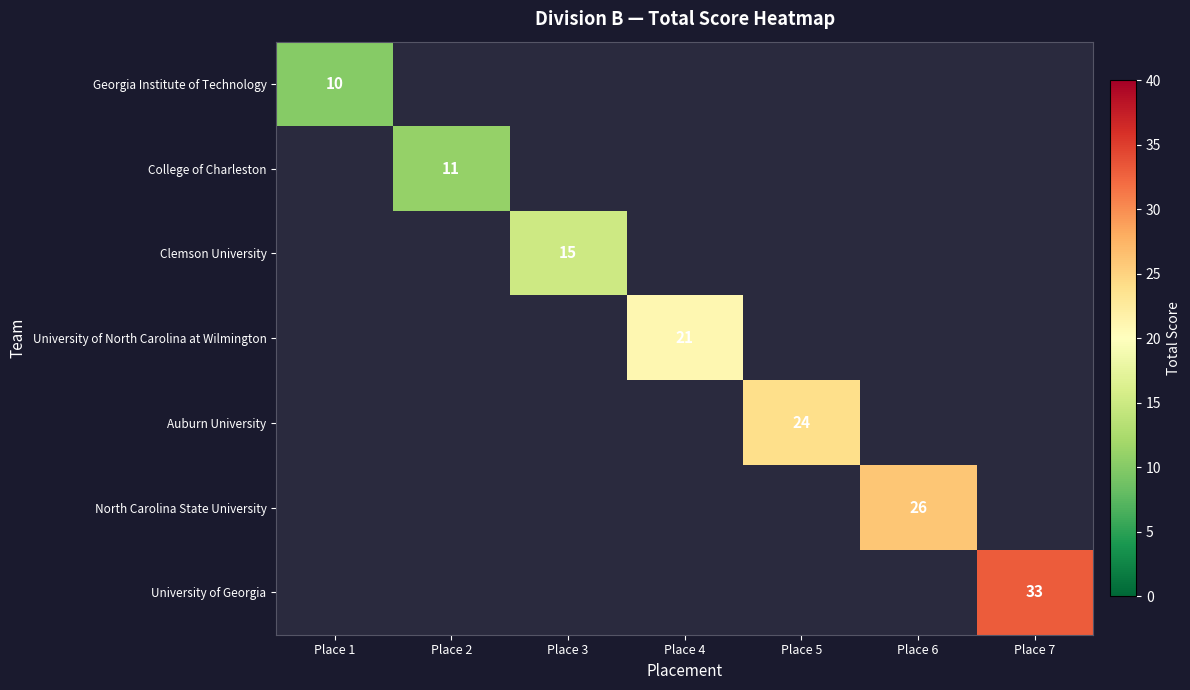

Is it true that Auburn University equals 24 at Place 5?

True